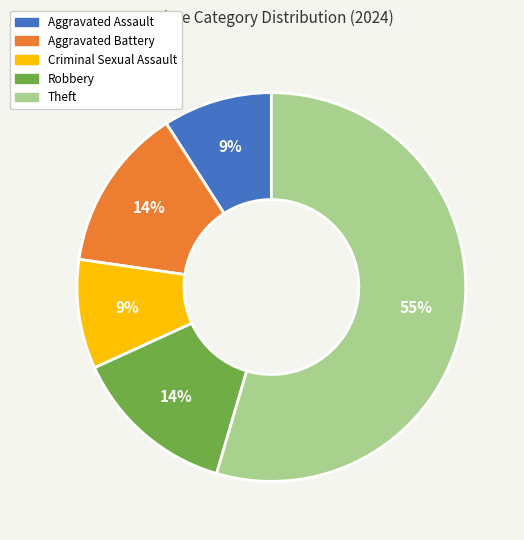

To the nearest percent, what is the combined percentage of Robbery and Theft?

68%